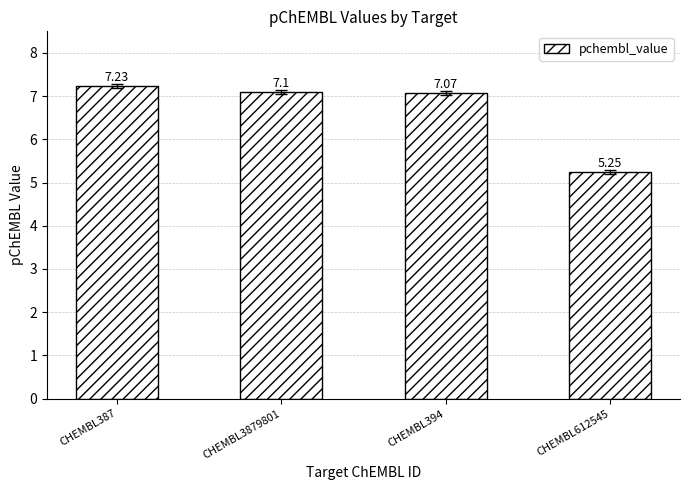

Between CHEMBL3879801 and CHEMBL387, which is larger?

CHEMBL387